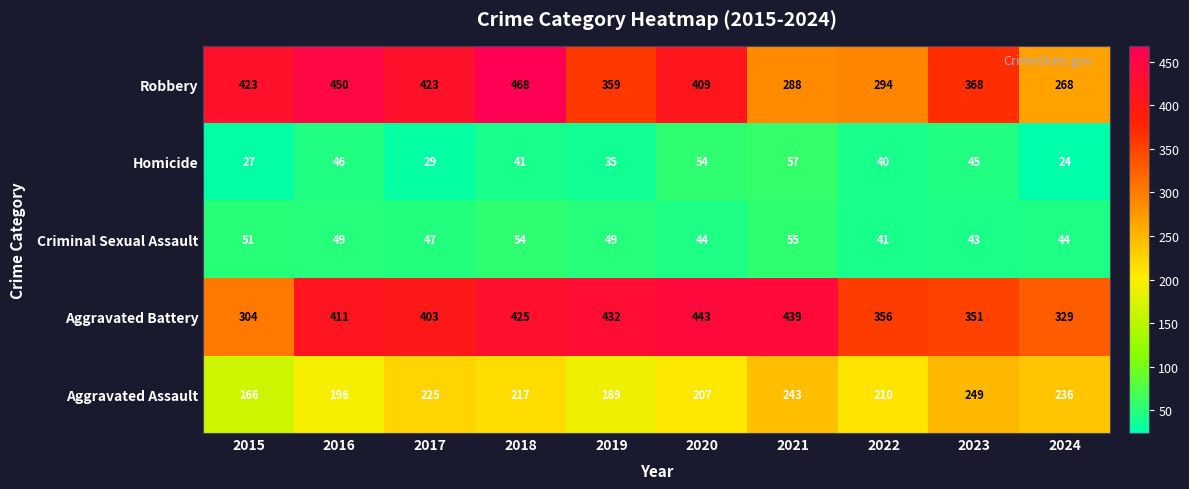

At 2022, list the series in order from smallest to largest.

Homicide, Criminal Sexual Assault, Aggravated Assault, Robbery, Aggravated Battery